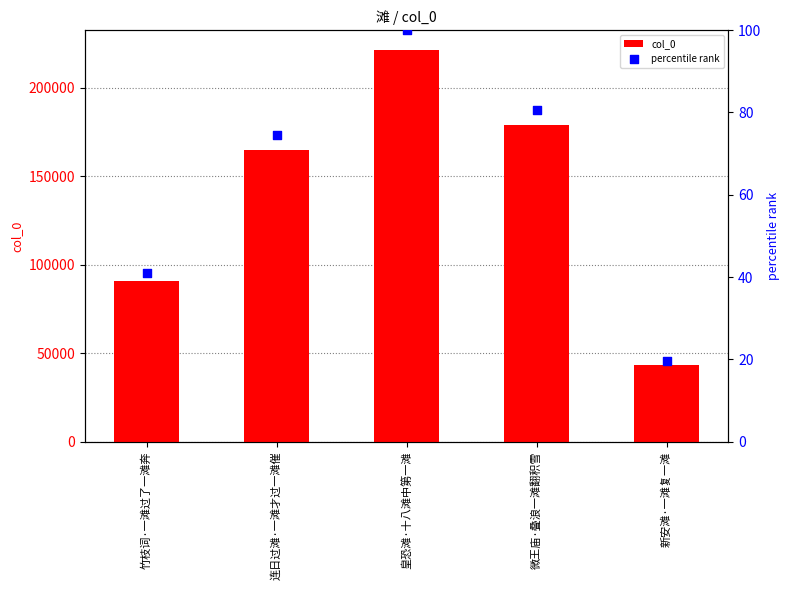

Which series has the largest total across all categories?

col_0